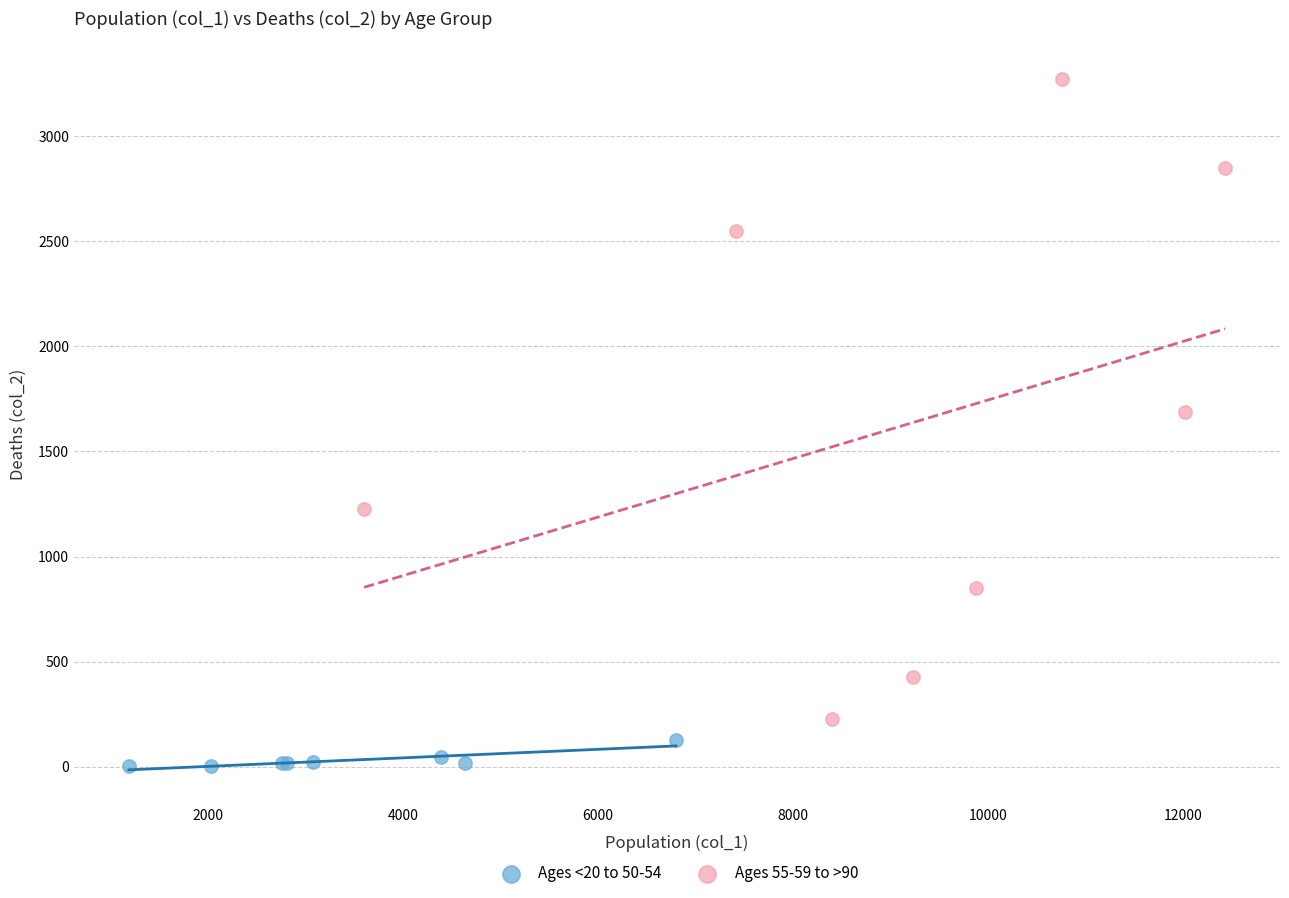

Which series contains the highest Y value?

Ages 55-59 to >90